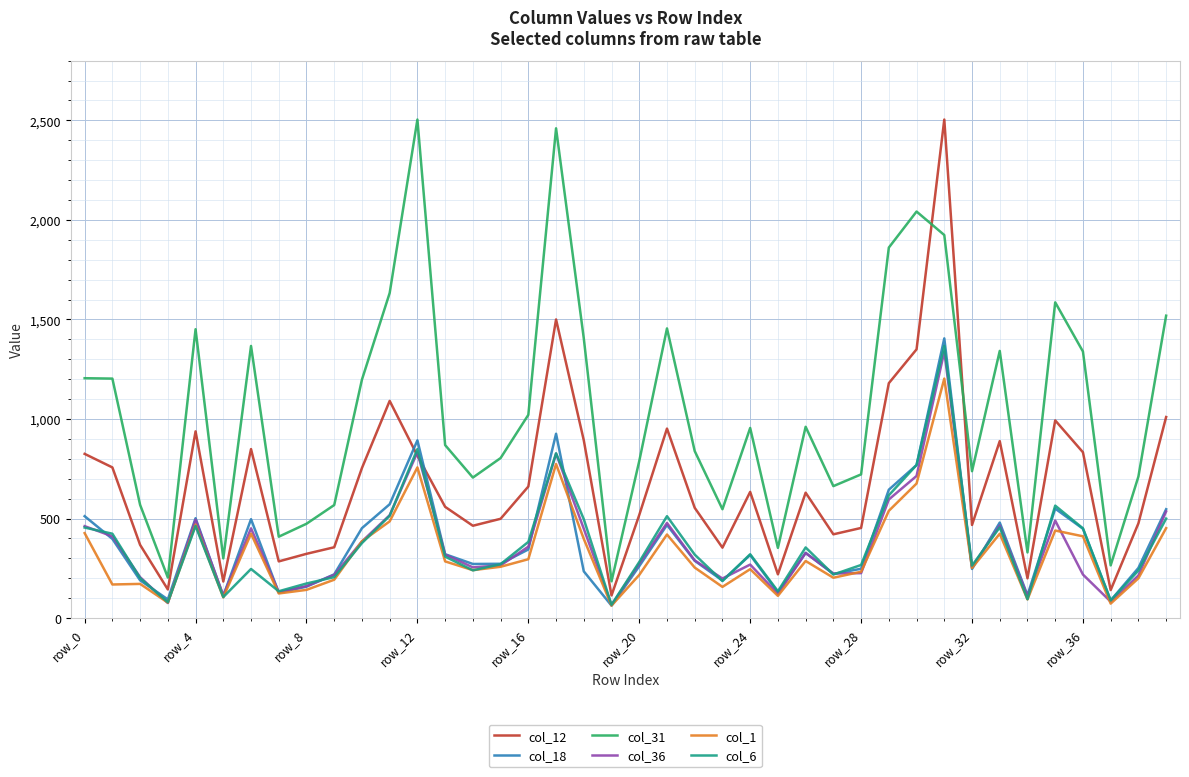

What are all the series names shown in the legend?

col_12, col_18, col_31, col_36, col_1, col_6